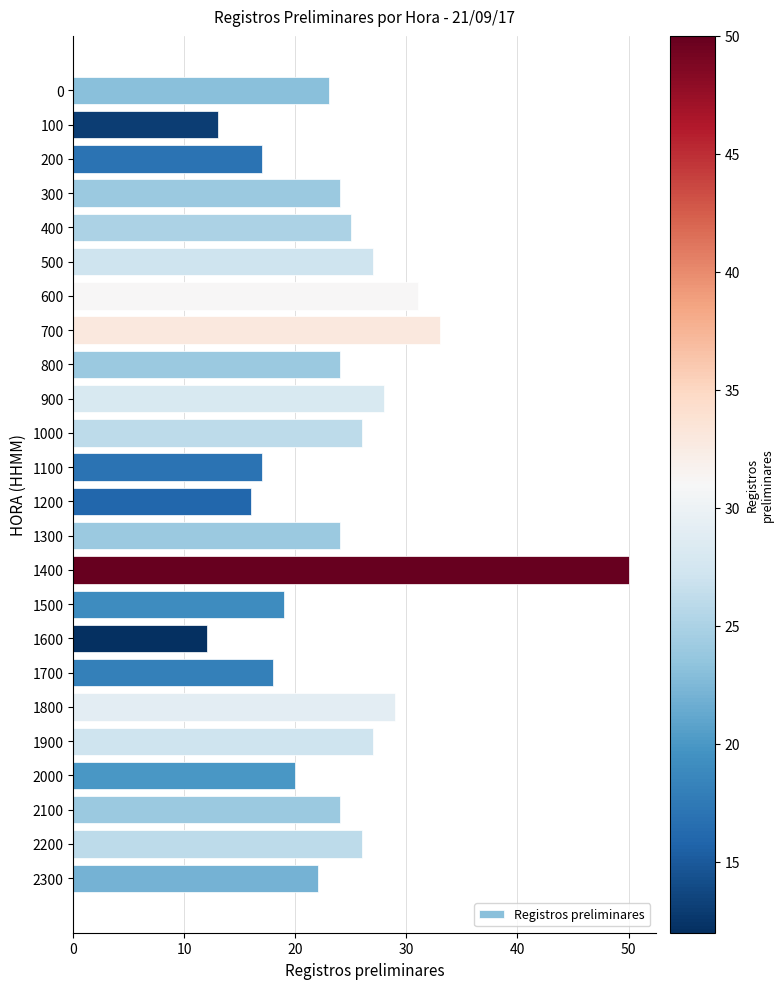

What is the greatest value displayed?

50